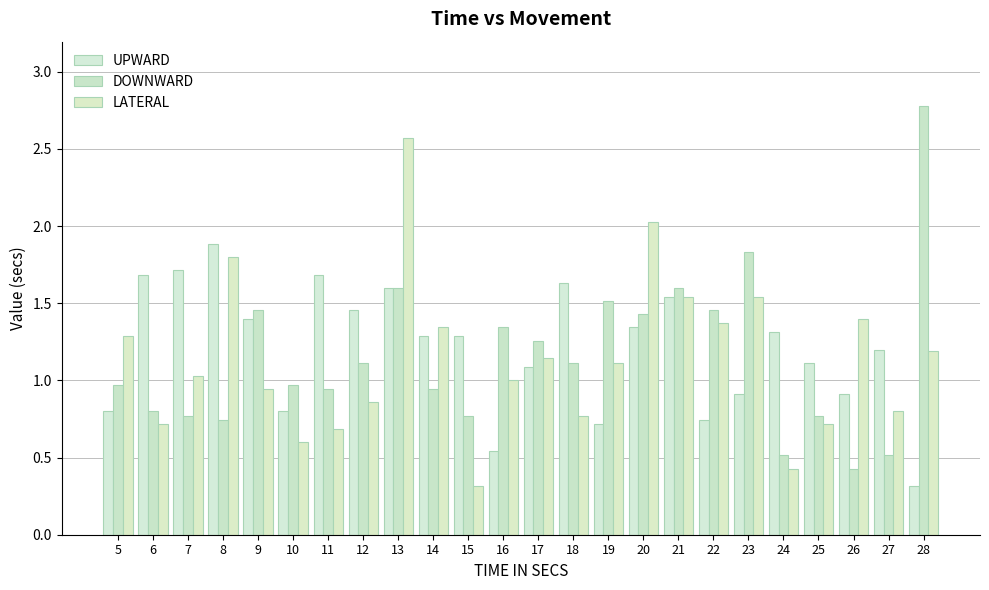

At which label does LATERAL first exceed 1?

5